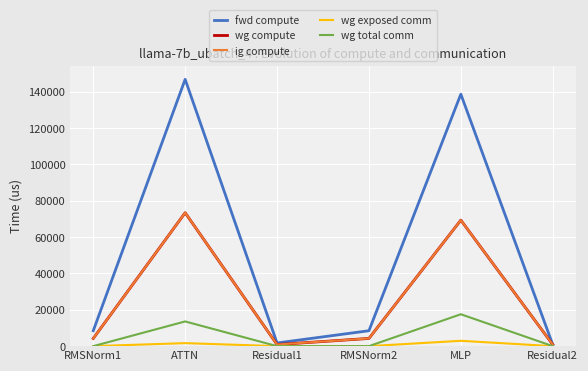

Does the chart have visible grid lines?

Yes